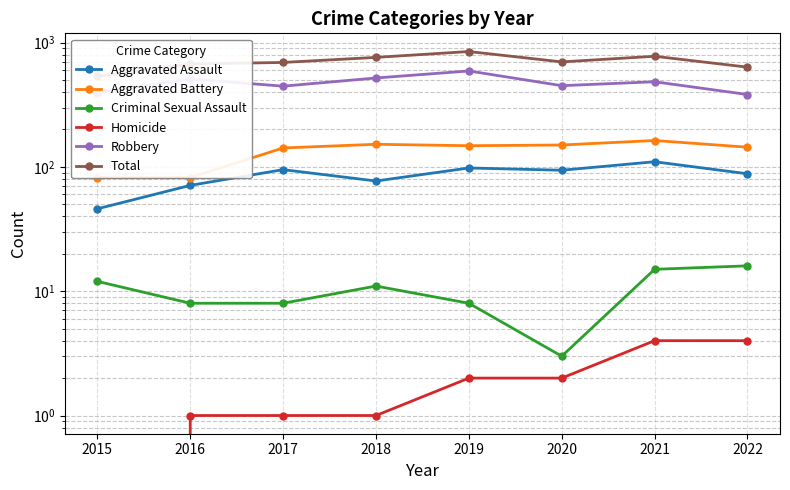

Where does the Criminal Sexual Assault series first go above 11?

2015